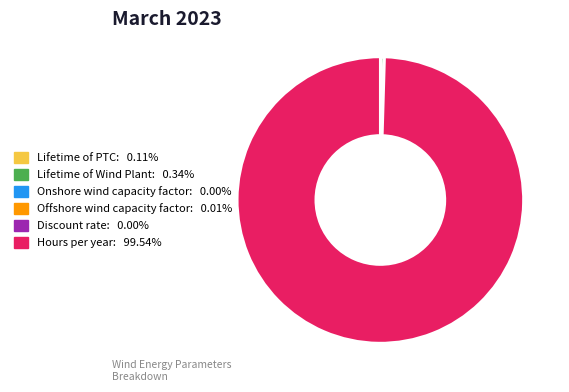

Which category has the biggest portion of the pie?

Hours per year